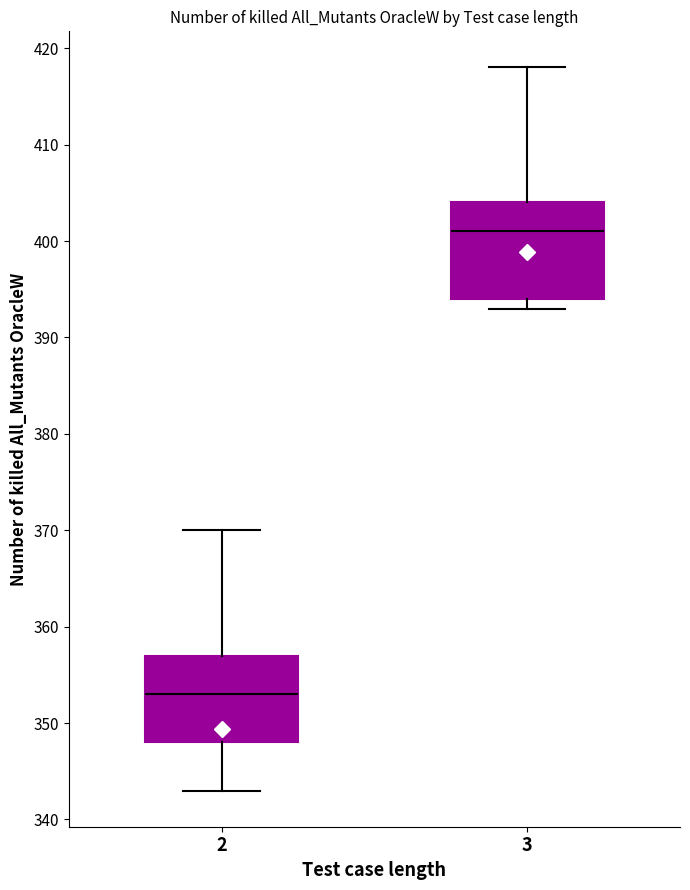

Reading left to right, read every box against the y-axis: the position of its median line, the range the box covers, and the ends of its whiskers. The values are not printed on the chart, so give them approximately, as read against the axis.

2: median 353, box 348 to 357, whiskers 343 to 370
3: median 401, box 394 to 404, whiskers 393 to 418